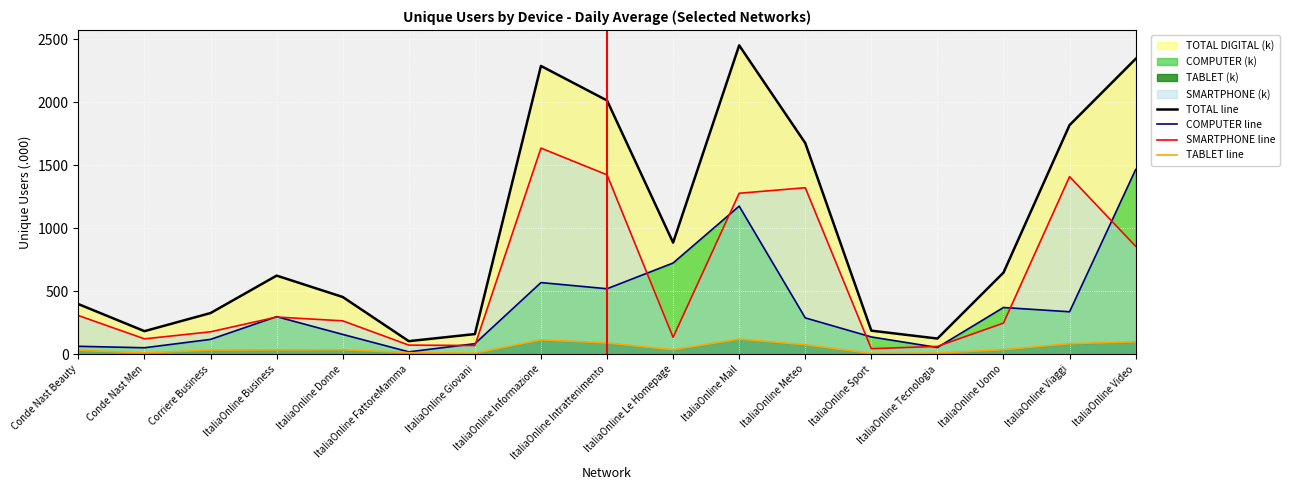

True or false: TOTAL line has more than 1 points higher than both neighbors.

True